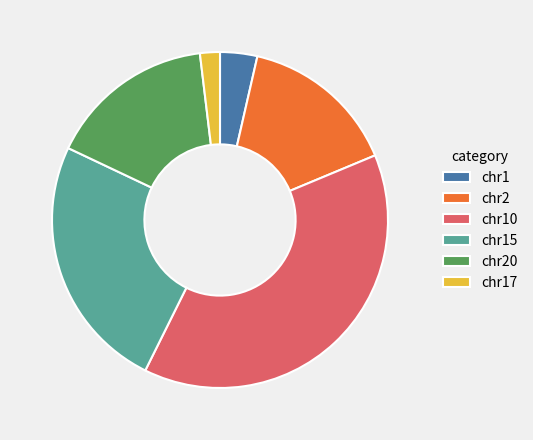

Which category has the biggest portion of the pie?

chr10